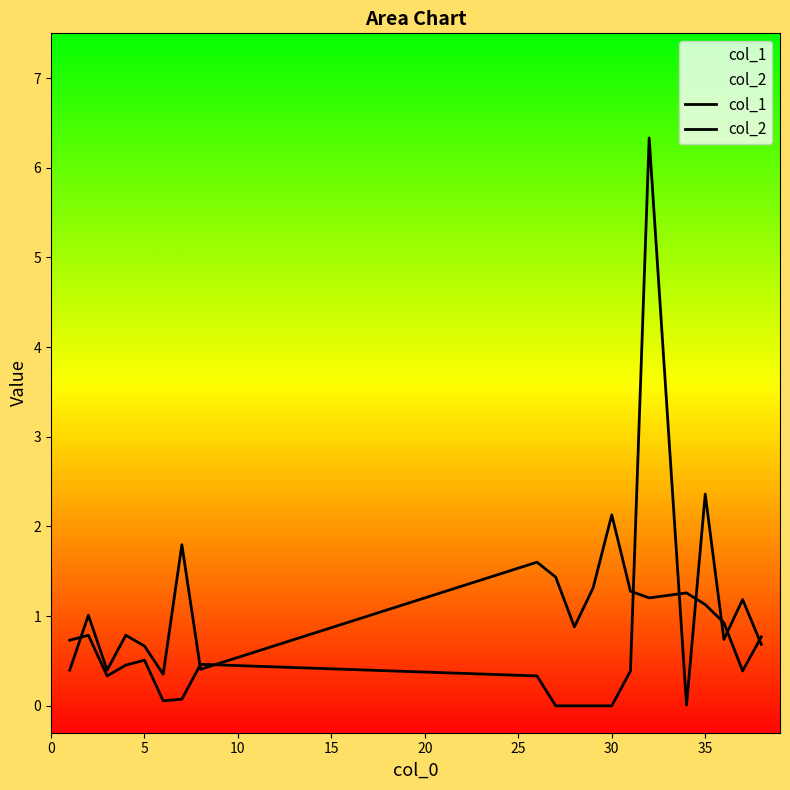

Does the chart display data point markers on the line(s)?

No